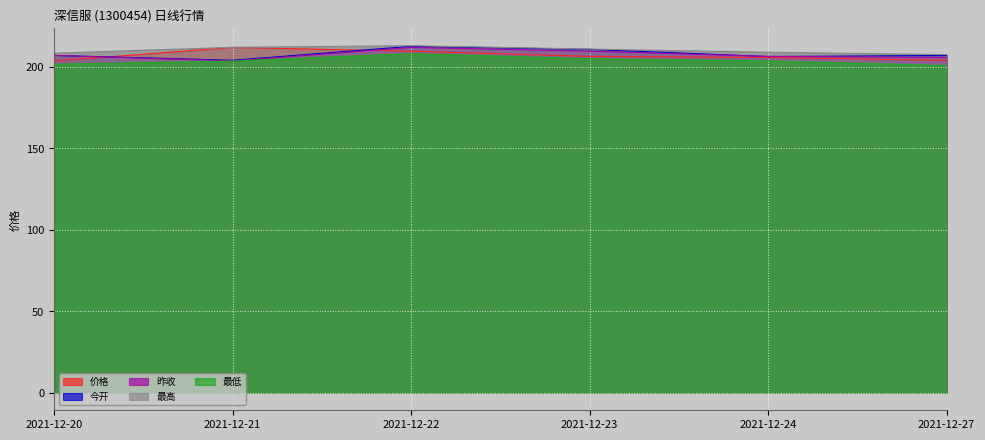

After their last crossing, which series has the higher values: 昨收 or 价格?

昨收